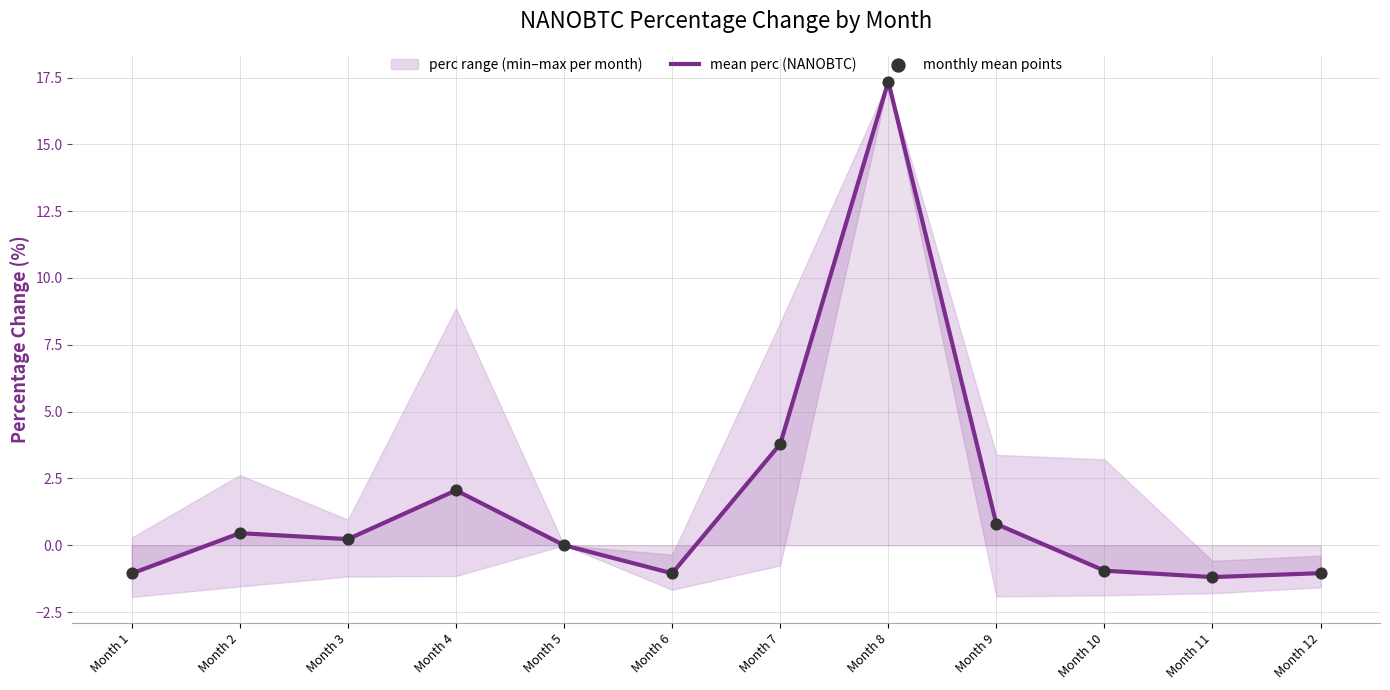

Which series has the widest spread of Y values?

mean perc (NANOBTC)